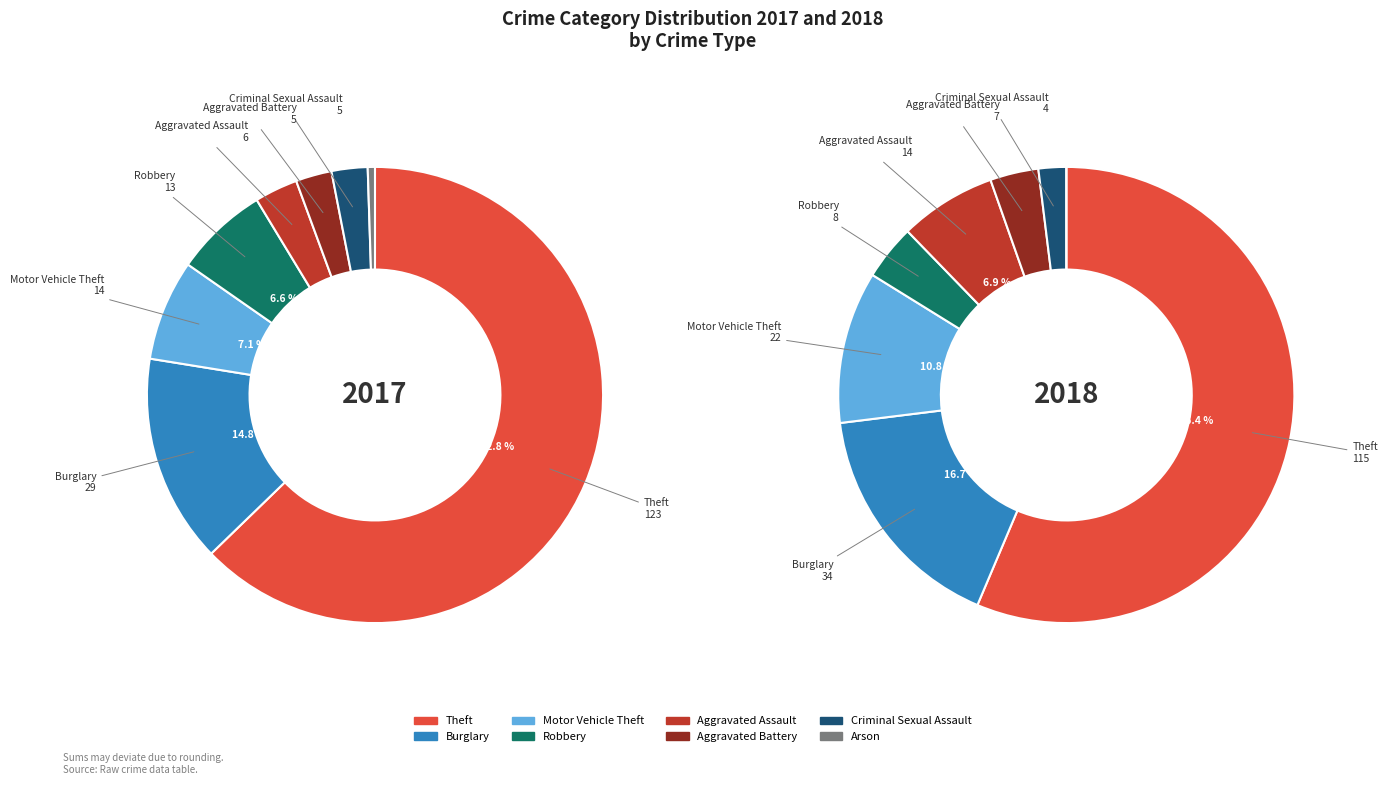

Is the sum of values_2017 and 2 greater than half?

No